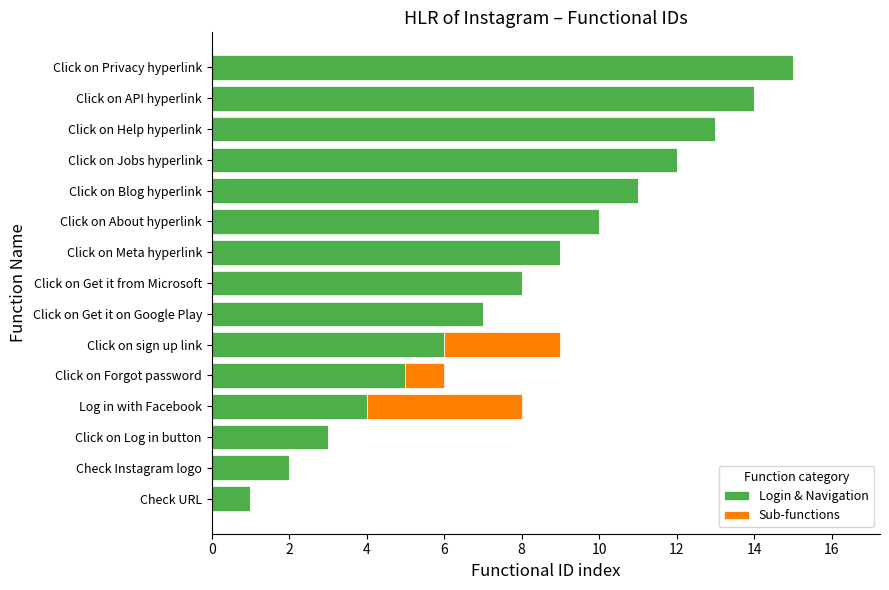

At which category is the sum across all series the highest?

Click on Privacy hyperlink